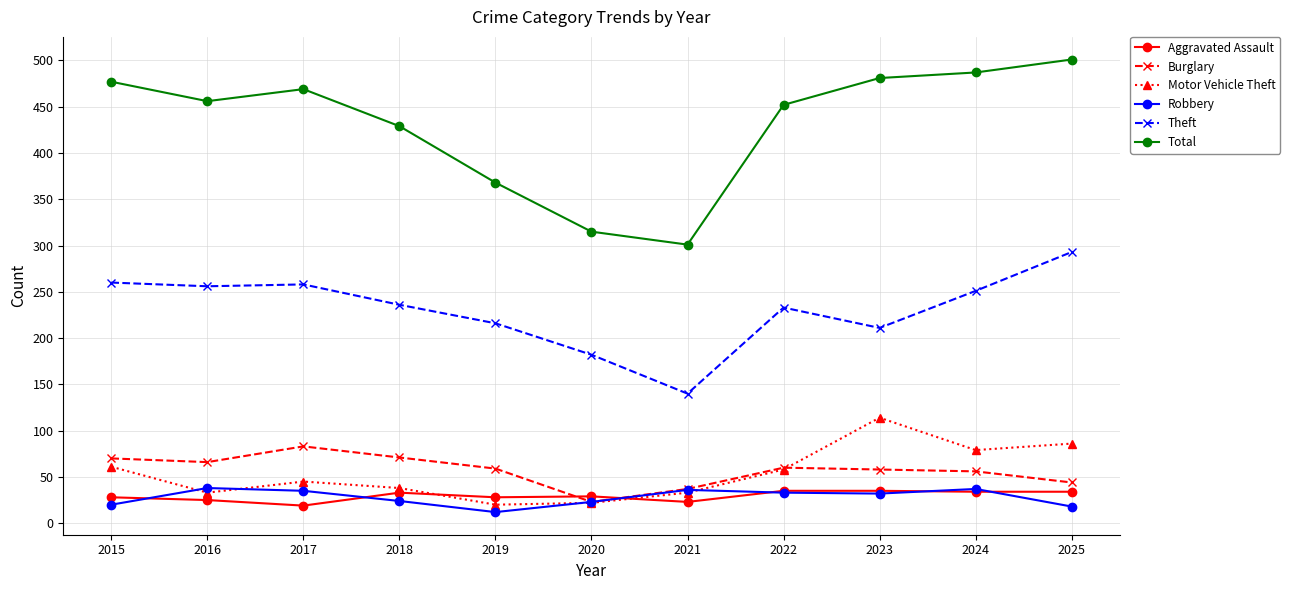

Which category has the highest value across all series?

2025